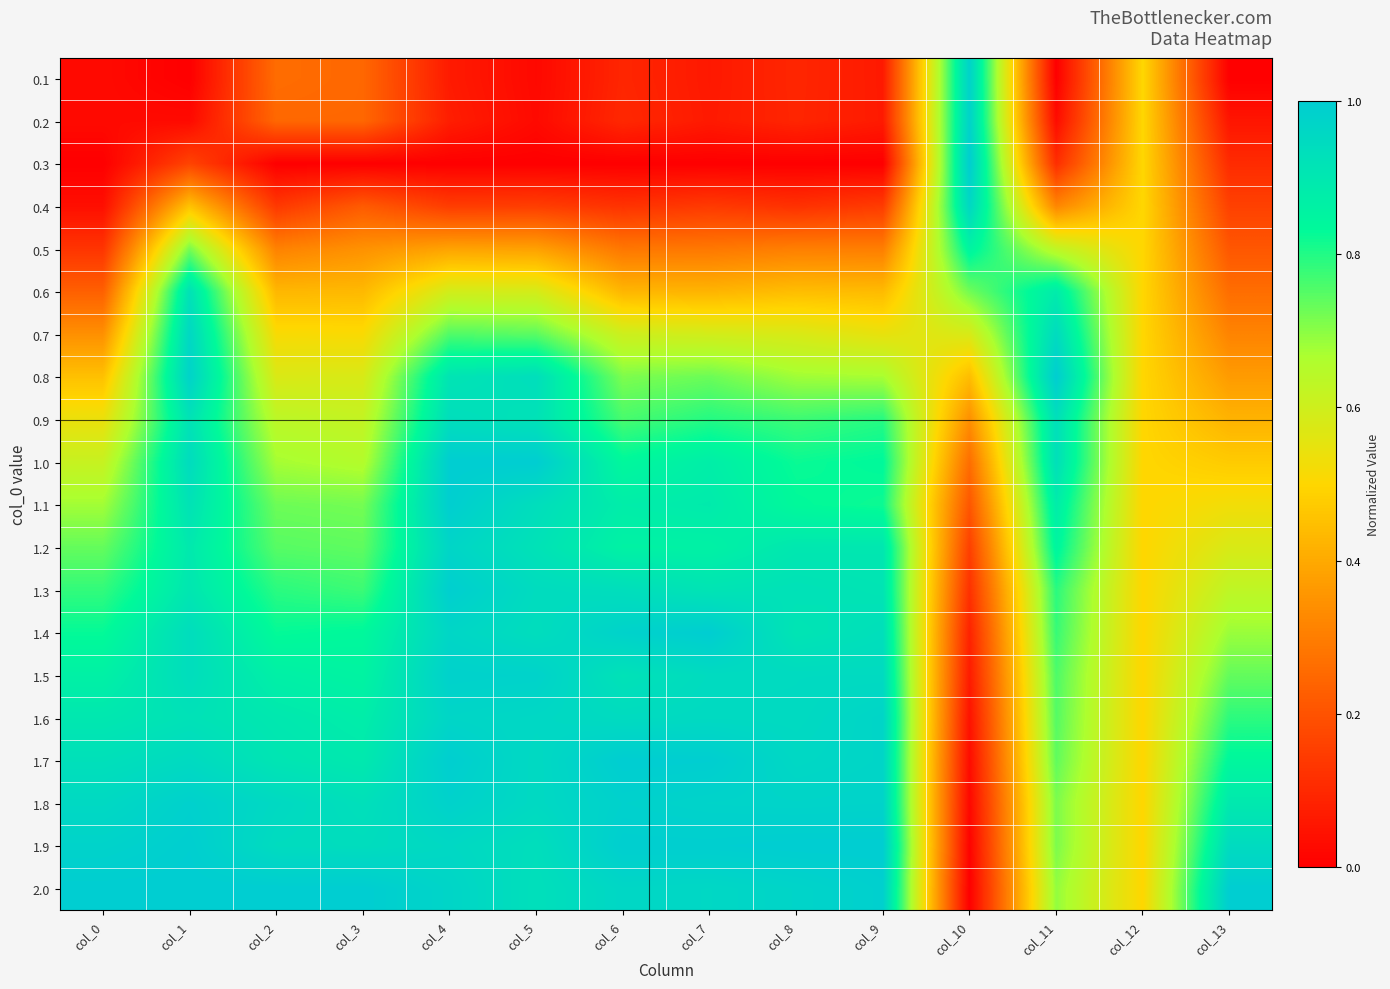

Reading left to right, transcribe all the data shown in this chart.

0.1: col_0=0.0	col_1=0.0	col_2=0.3	col_3=0.2	col_4=0.1	col_5=0.0	col_6=0.1	col_7=0.1	col_8=0.1	col_9=0.1	col_10=1.0	col_11=0.0	col_12=0.5	col_13=0.0
0.2: col_0=0.0	col_1=0.0	col_2=0.2	col_3=0.2	col_4=0.1	col_5=0.0	col_6=0.1	col_7=0.1	col_8=0.1	col_9=0.1	col_10=1.0	col_11=0.0	col_12=0.5	col_13=0.1
0.3: col_0=0.0	col_1=0.2	col_2=0.0	col_3=0.0	col_4=0.0	col_5=0.0	col_6=0.0	col_7=0.0	col_8=0.0	col_9=0.0	col_10=1.0	col_11=0.1	col_12=0.5	col_13=0.1
0.4: col_0=0.0	col_1=0.5	col_2=0.1	col_3=0.2	col_4=0.1	col_5=0.2	col_6=0.1	col_7=0.1	col_8=0.1	col_9=0.1	col_10=1.0	col_11=0.3	col_12=0.5	col_13=0.2
0.5: col_0=0.1	col_1=0.7	col_2=0.3	col_3=0.3	col_4=0.4	col_5=0.4	col_6=0.3	col_7=0.3	col_8=0.3	col_9=0.3	col_10=0.9	col_11=0.6	col_12=0.5	col_13=0.2
0.6: col_0=0.2	col_1=0.9	col_2=0.4	col_3=0.4	col_4=0.6	col_5=0.6	col_6=0.4	col_7=0.4	col_8=0.4	col_9=0.4	col_10=0.7	col_11=0.9	col_12=0.5	col_13=0.3
0.7: col_0=0.3	col_1=1.0	col_2=0.5	col_3=0.5	col_4=0.8	col_5=0.7	col_6=0.6	col_7=0.6	col_8=0.6	col_9=0.5	col_10=0.6	col_11=0.9	col_12=0.5	col_13=0.3
0.8: col_0=0.5	col_1=1.0	col_2=0.6	col_3=0.6	col_4=0.9	col_5=0.9	col_6=0.7	col_7=0.7	col_8=0.7	col_9=0.7	col_10=0.4	col_11=1.0	col_12=0.5	col_13=0.4
0.9: col_0=0.5	col_1=0.9	col_2=0.6	col_3=0.6	col_4=0.9	col_5=0.9	col_6=0.8	col_7=0.8	col_8=0.8	col_9=0.8	col_10=0.3	col_11=0.9	col_12=0.5	col_13=0.4
1.0: col_0=0.6	col_1=0.9	col_2=0.7	col_3=0.7	col_4=1.0	col_5=1.0	col_6=0.8	col_7=0.9	col_8=0.8	col_9=0.8	col_10=0.3	col_11=0.9	col_12=0.5	col_13=0.5
1.1: col_0=0.7	col_1=0.9	col_2=0.7	col_3=0.7	col_4=1.0	col_5=0.9	col_6=0.9	col_7=0.9	col_8=0.8	col_9=0.8	col_10=0.2	col_11=0.9	col_12=0.5	col_13=0.5
1.2: col_0=0.7	col_1=0.9	col_2=0.7	col_3=0.7	col_4=1.0	col_5=0.9	col_6=0.9	col_7=0.9	col_8=0.9	col_9=0.9	col_10=0.2	col_11=0.9	col_12=0.5	col_13=0.6
1.3: col_0=0.8	col_1=0.9	col_2=0.8	col_3=0.8	col_4=1.0	col_5=0.9	col_6=0.9	col_7=0.9	col_8=0.9	col_9=0.9	col_10=0.1	col_11=0.8	col_12=0.5	col_13=0.6
1.4: col_0=0.8	col_1=0.9	col_2=0.8	col_3=0.8	col_4=1.0	col_5=0.9	col_6=1.0	col_7=1.0	col_8=0.9	col_9=0.9	col_10=0.1	col_11=0.8	col_12=0.5	col_13=0.7
1.5: col_0=0.9	col_1=0.9	col_2=0.9	col_3=0.9	col_4=1.0	col_5=1.0	col_6=0.9	col_7=0.9	col_8=0.9	col_9=0.9	col_10=0.1	col_11=0.8	col_12=0.5	col_13=0.7
1.6: col_0=0.9	col_1=0.9	col_2=0.9	col_3=0.9	col_4=1.0	col_5=1.0	col_6=0.9	col_7=1.0	col_8=1.0	col_9=1.0	col_10=0.0	col_11=0.8	col_12=0.5	col_13=0.8
1.7: col_0=0.9	col_1=1.0	col_2=0.9	col_3=0.9	col_4=1.0	col_5=1.0	col_6=1.0	col_7=1.0	col_8=1.0	col_9=1.0	col_10=0.0	col_11=0.7	col_12=0.5	col_13=0.8
1.8: col_0=1.0	col_1=1.0	col_2=1.0	col_3=0.9	col_4=1.0	col_5=1.0	col_6=1.0	col_7=1.0	col_8=1.0	col_9=1.0	col_10=0.0	col_11=0.7	col_12=0.5	col_13=0.9
1.9: col_0=1.0	col_1=1.0	col_2=0.9	col_3=0.9	col_4=1.0	col_5=0.9	col_6=1.0	col_7=1.0	col_8=1.0	col_9=1.0	col_10=0.0	col_11=0.7	col_12=0.5	col_13=0.9
2.0: col_0=1.0	col_1=1.0	col_2=1.0	col_3=1.0	col_4=1.0	col_5=0.9	col_6=1.0	col_7=1.0	col_8=1.0	col_9=1.0	col_10=0.0	col_11=0.7	col_12=0.5	col_13=1.0